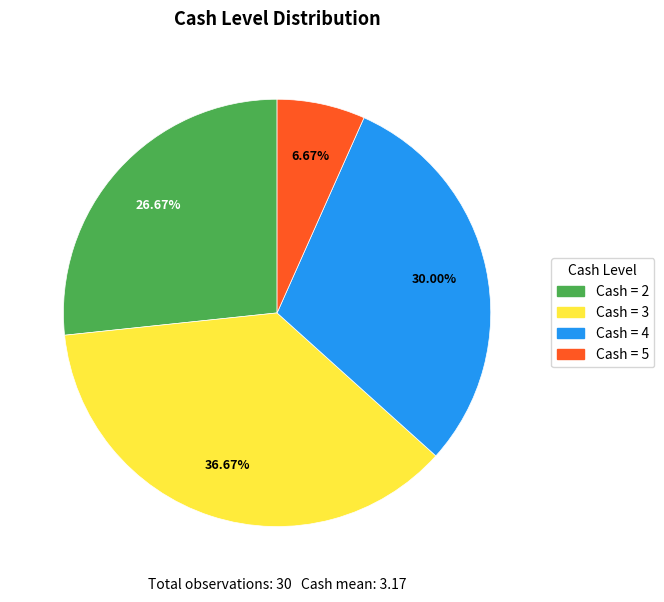

Is there a majority slice in this chart?

No